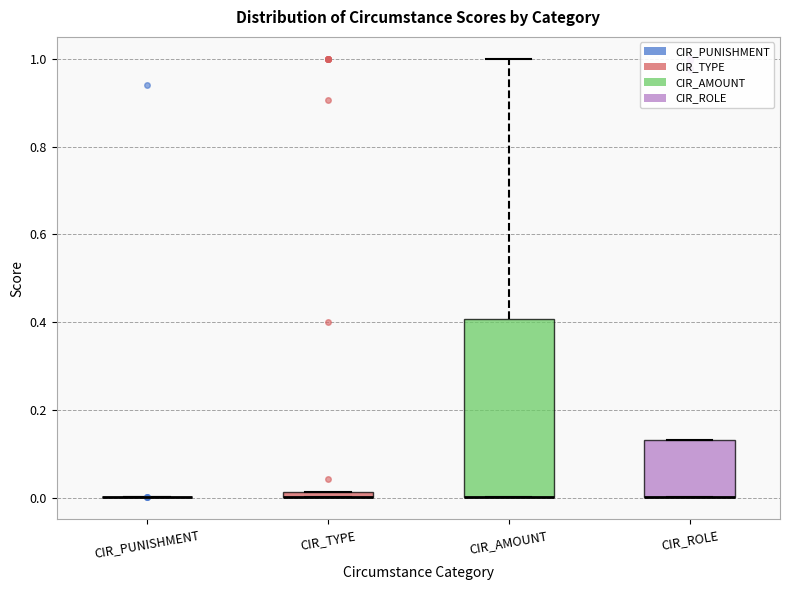

Which box is the tallest, from its lower edge to its upper edge?

CIR_AMOUNT